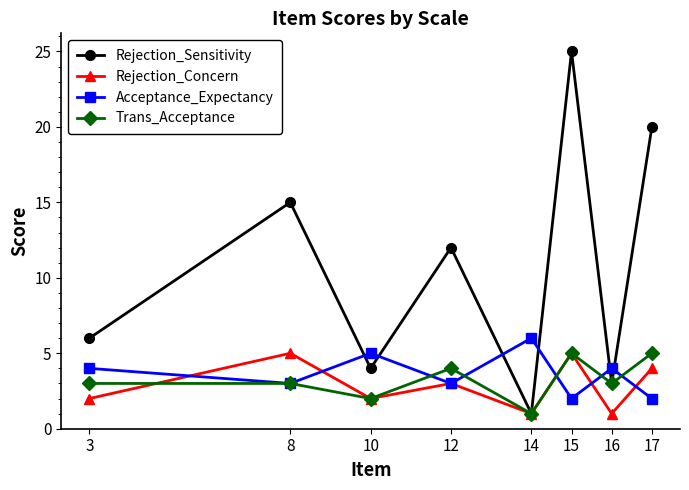

What is the difference between the highest and lowest values at 8?

12